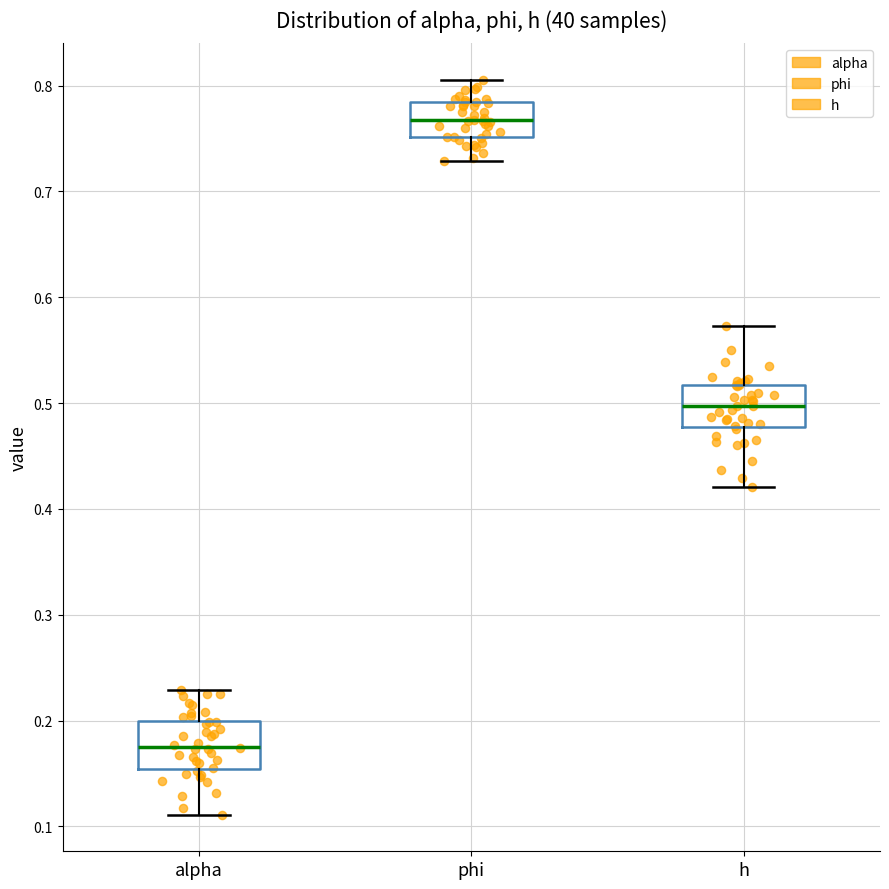

Reading left to right, transcribe this box plot: for each box, give where its median line is, the range the box spans, and where its two whiskers end, as read against the y-axis. The values are not printed on the chart, so give them approximately, as read against the axis.

alpha: median 0.17, box 0.15 to 0.20, whiskers 0.11 to 0.23
phi: median 0.77, box 0.75 to 0.78, whiskers 0.73 to 0.81
h: median 0.50, box 0.48 to 0.52, whiskers 0.42 to 0.57